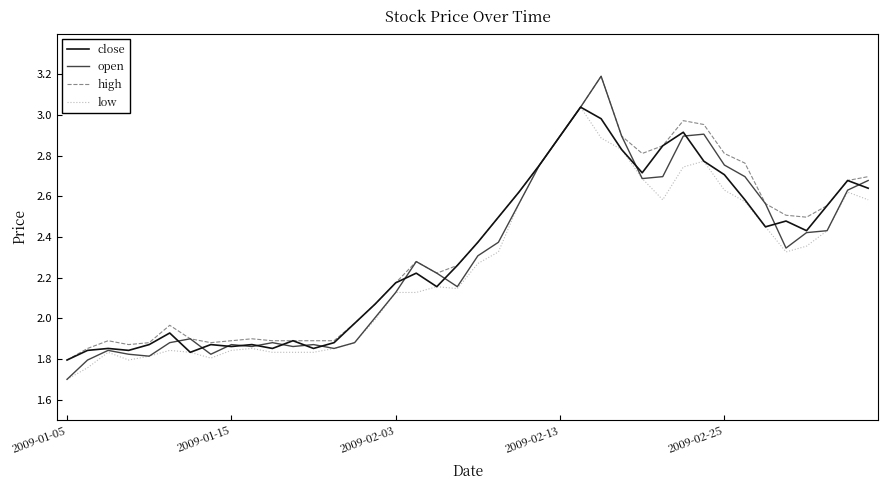

Which series has the widest spread of values?

open